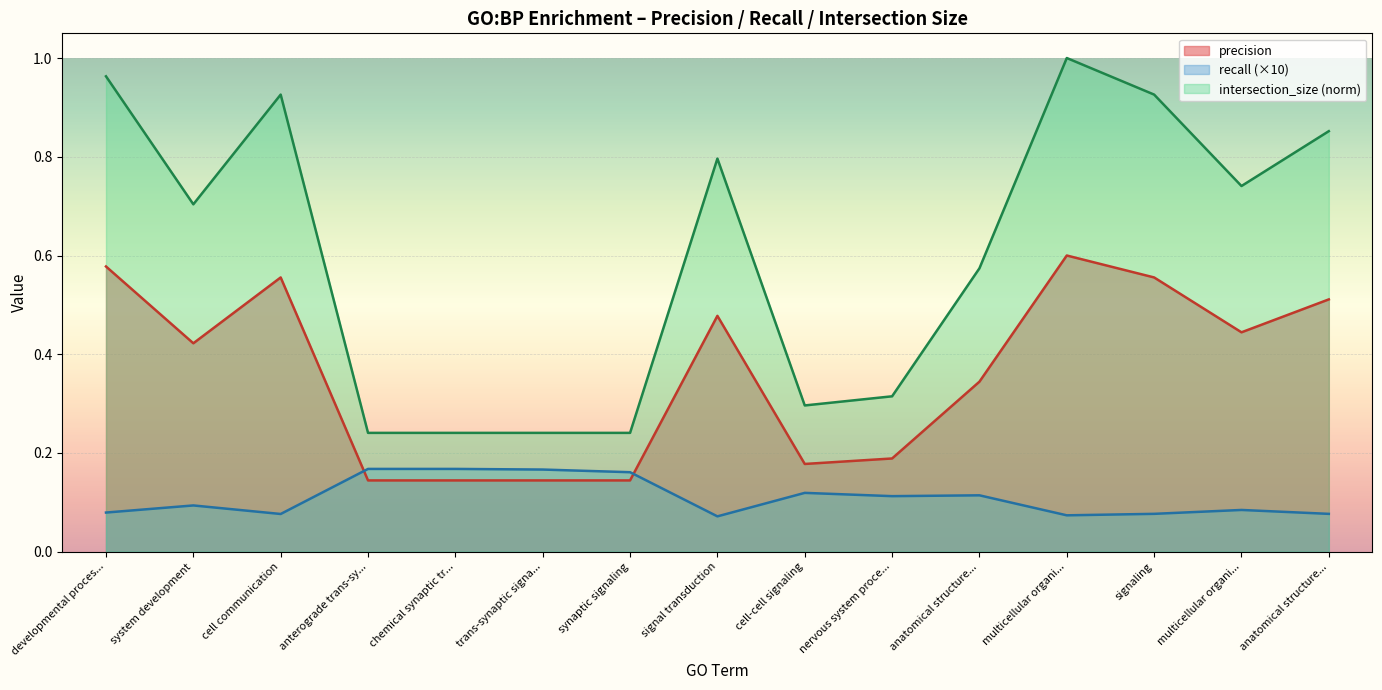

What position from the left is signal transduction?

8